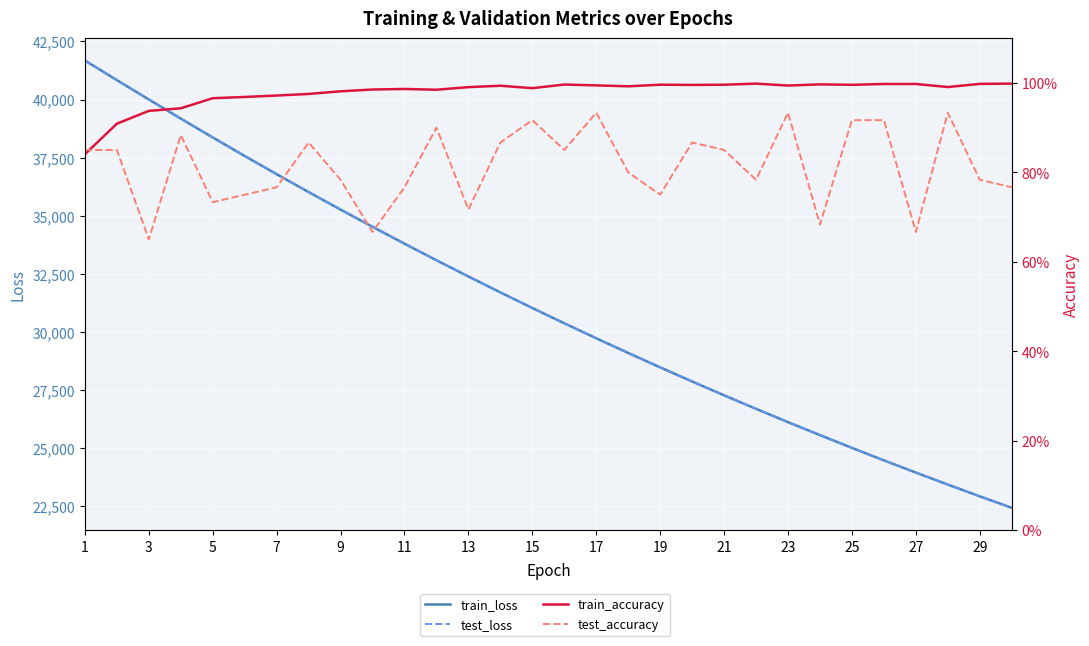

What is the spread (max minus min) of values at 3?

40834.8